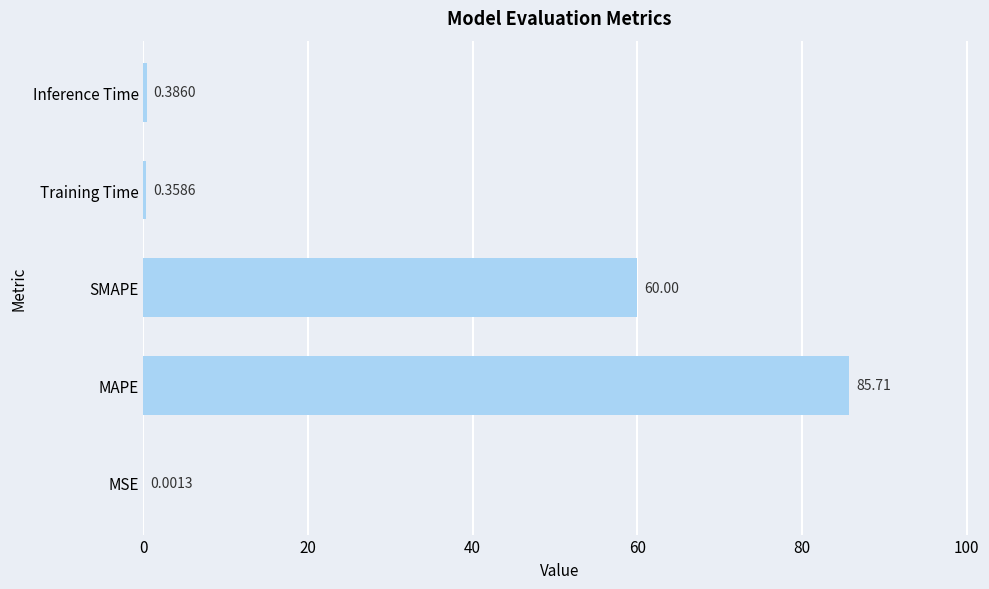

Are the bars horizontal?

Yes